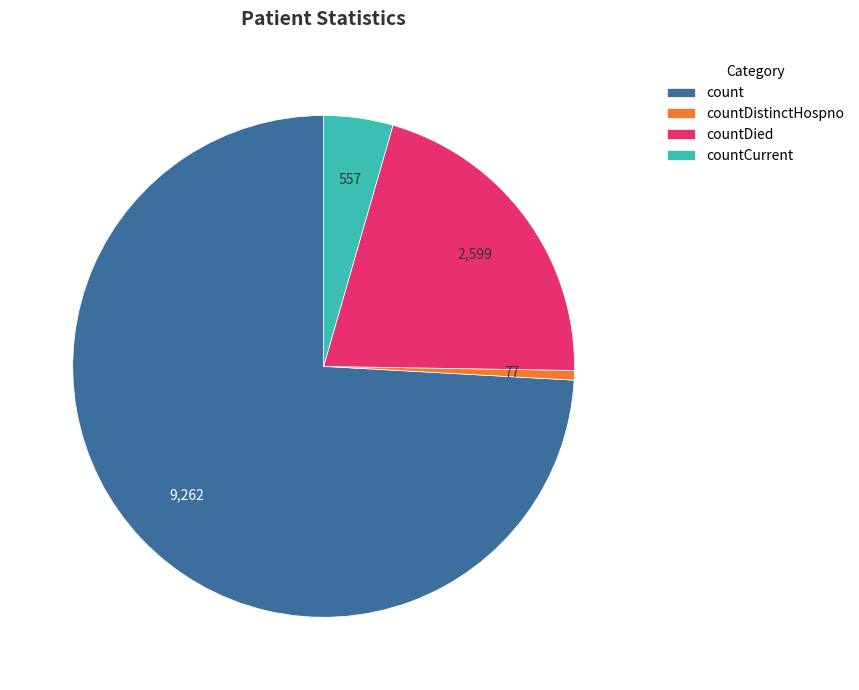

What is the ratio of the value at countDied to the value at countCurrent?

4.7